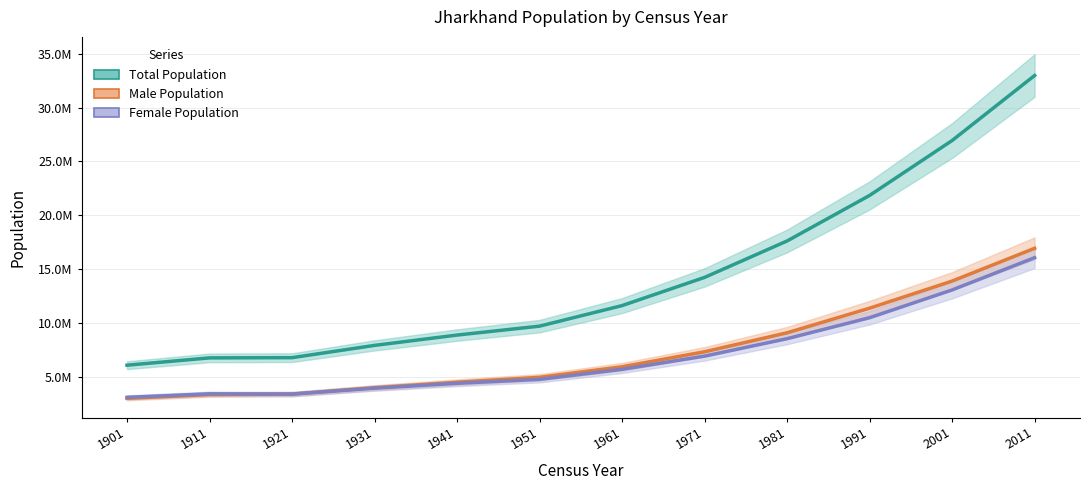

What is the difference between the second highest and minimum values in the Female Population series?

9978525